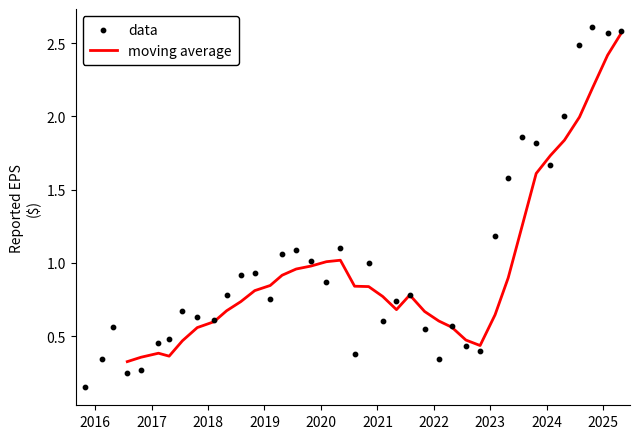

Which series has the largest Y range (max minus min)?

data